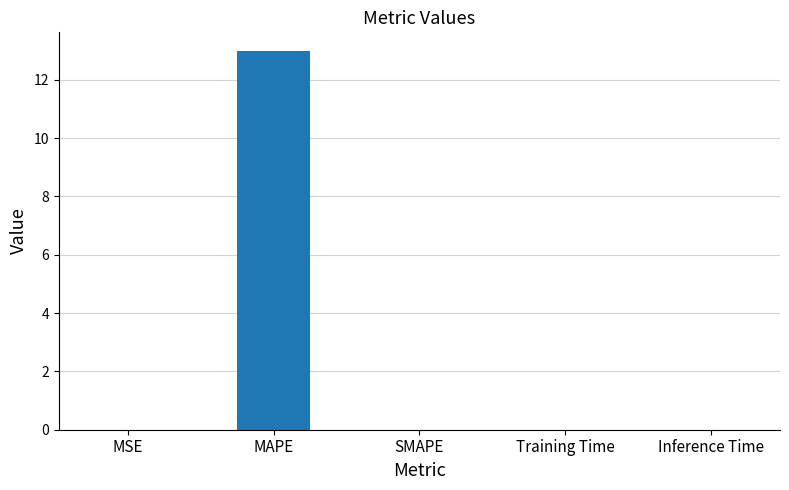

Count the number of data series in this chart.

1